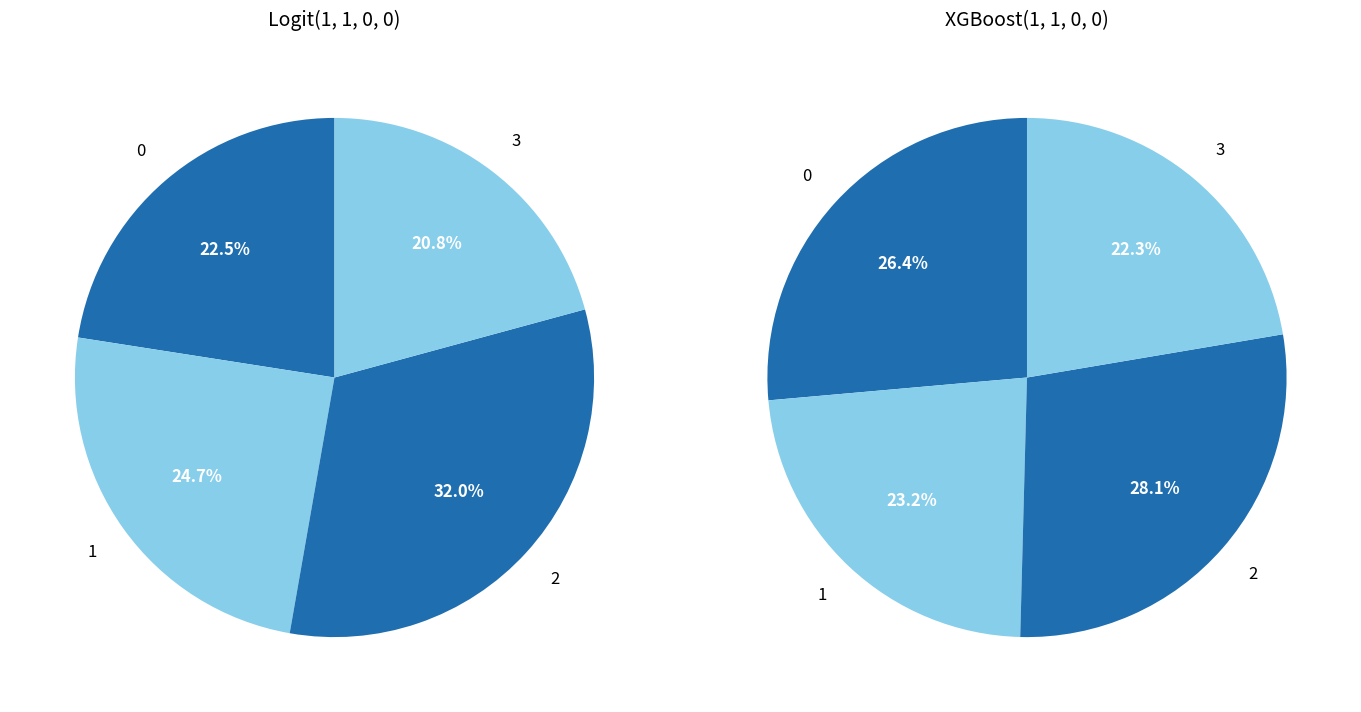

How many slices are in this pie chart?

4